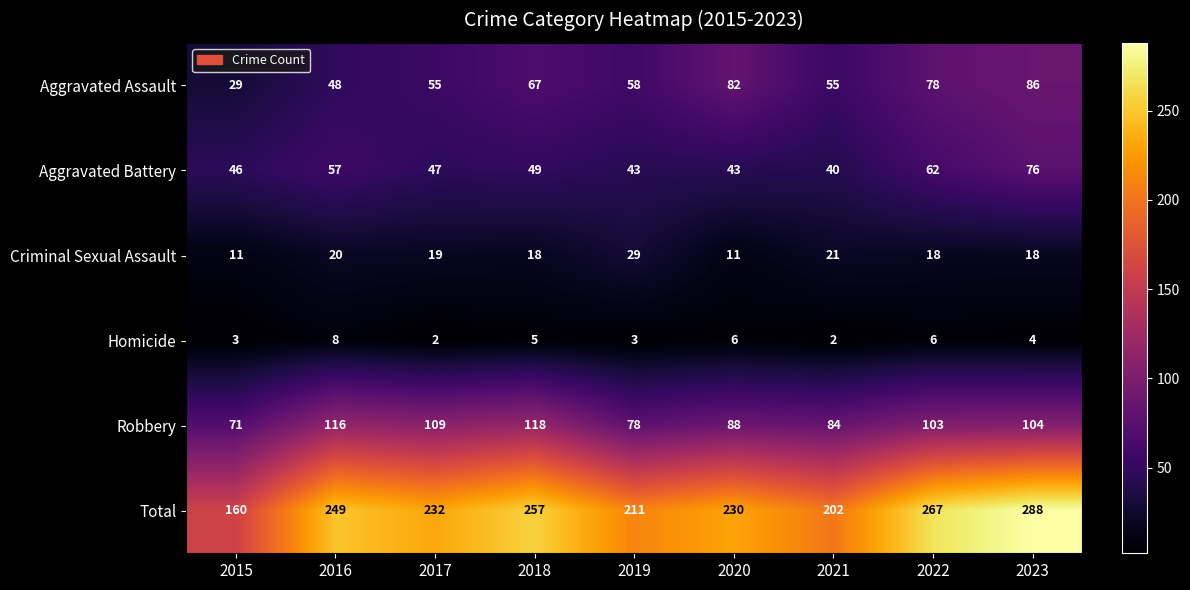

At which category is the sum across all series the highest?

2023